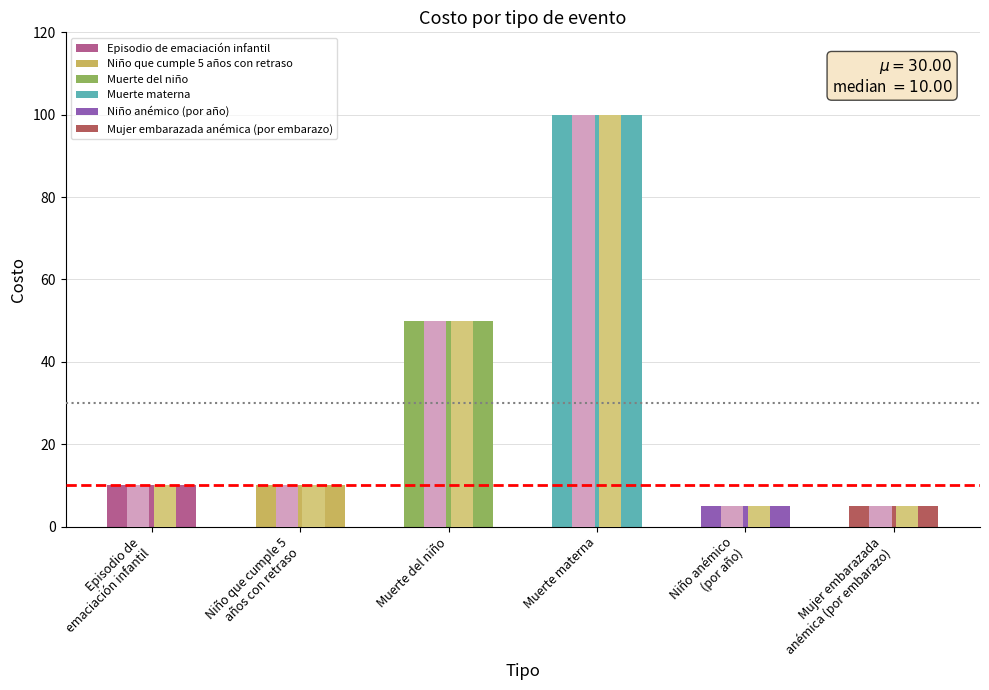

What is the maximum value shown in the chart?

100